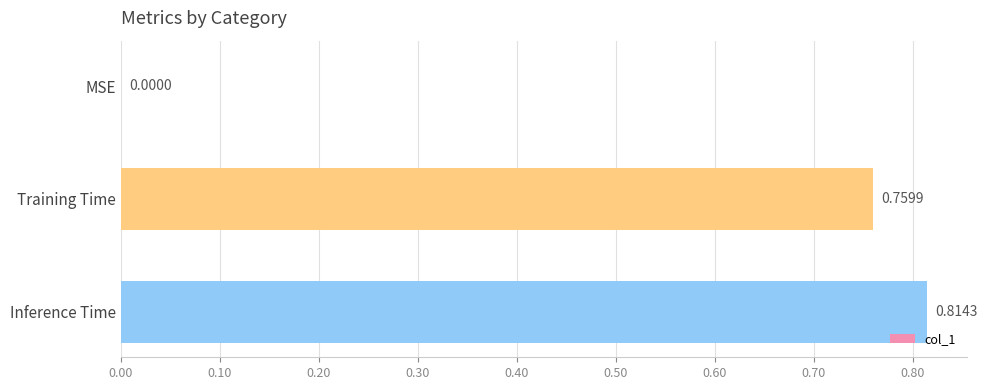

At which category does the chart reach its peak across all series?

Inference Time